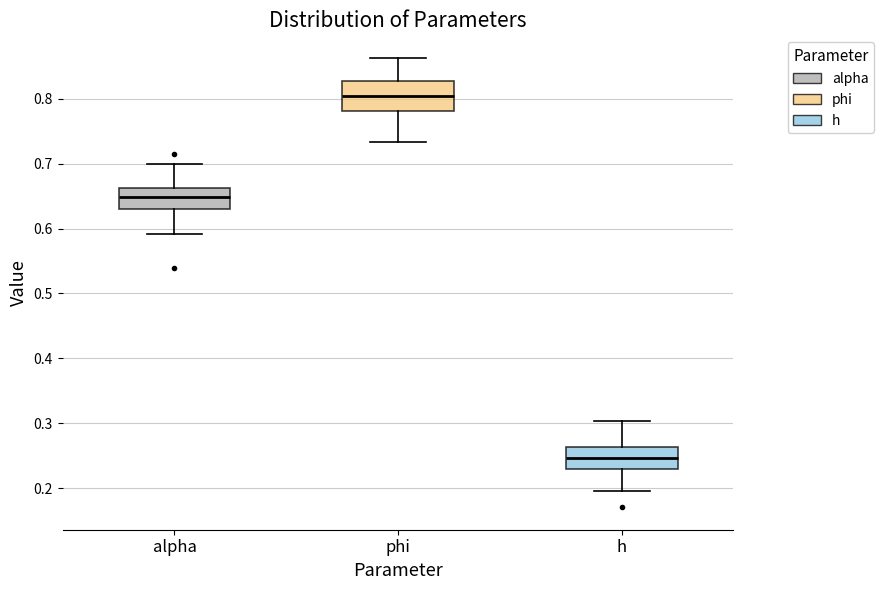

Which box is the tallest, from its lower edge to its upper edge?

phi